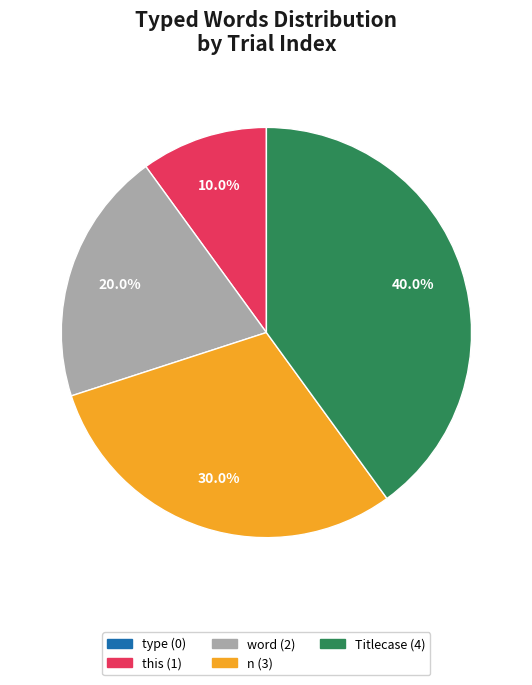

To the nearest percent, what is the difference between the largest and smallest slice percentages?

40%